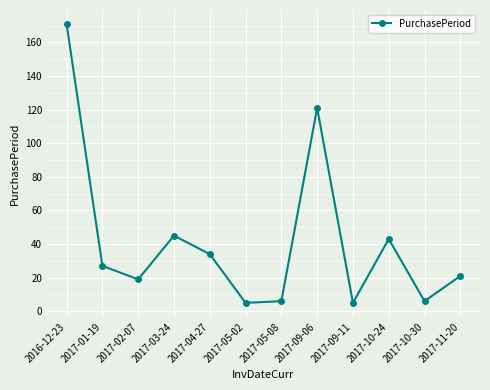

At which category does the chart reach its peak across all series?

2016-12-23